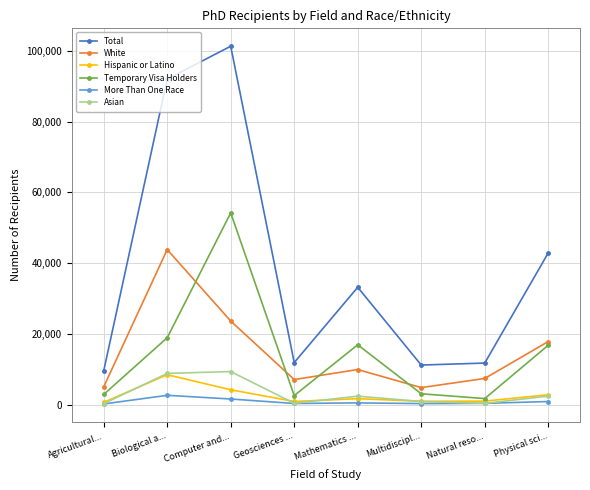

The Temporary Visa Holders series shows 2552 at Geosciences .... True or false?

True